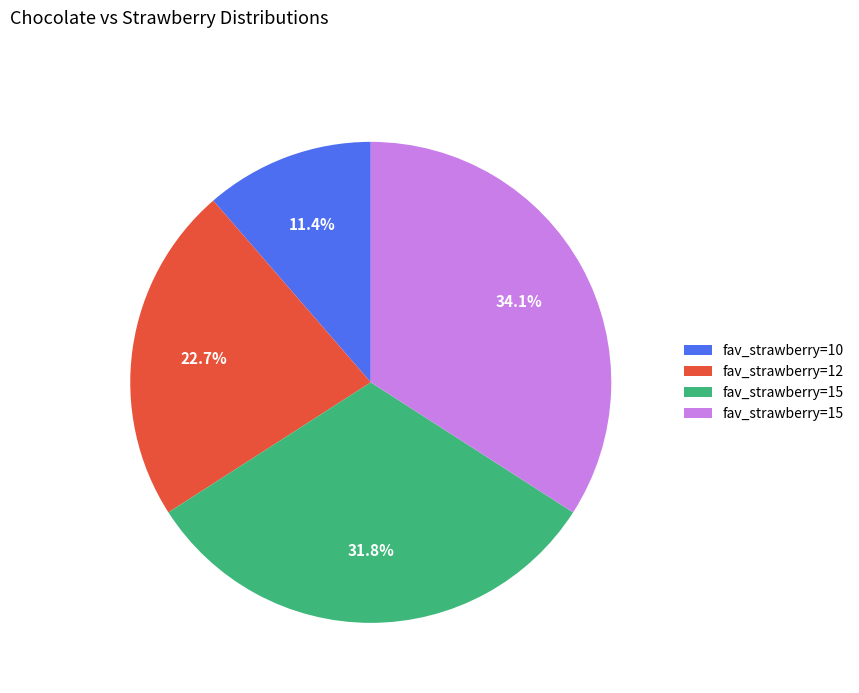

Count the number of slices in the pie.

4